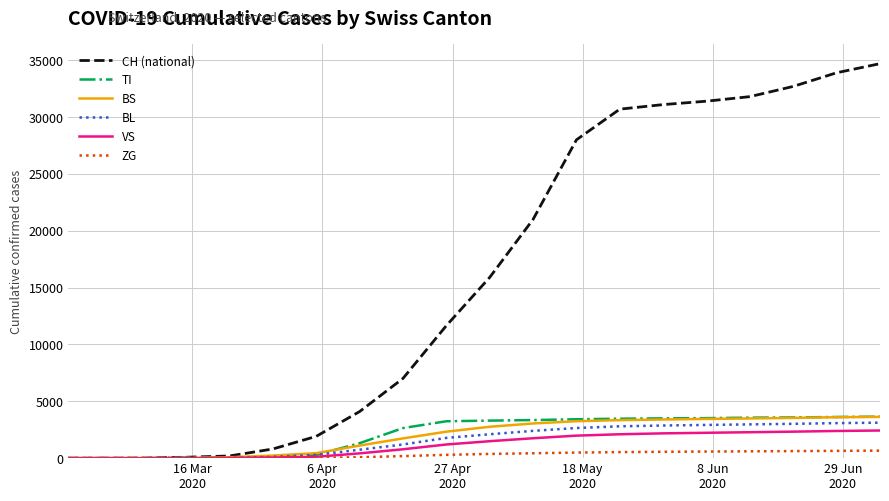

Which series has the largest total across all categories?

CH (national)